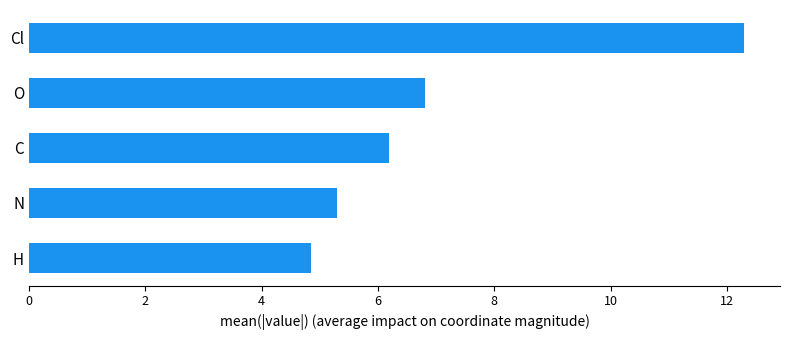

Rank the categories by value from highest to lowest.

Cl, O, C, N, H